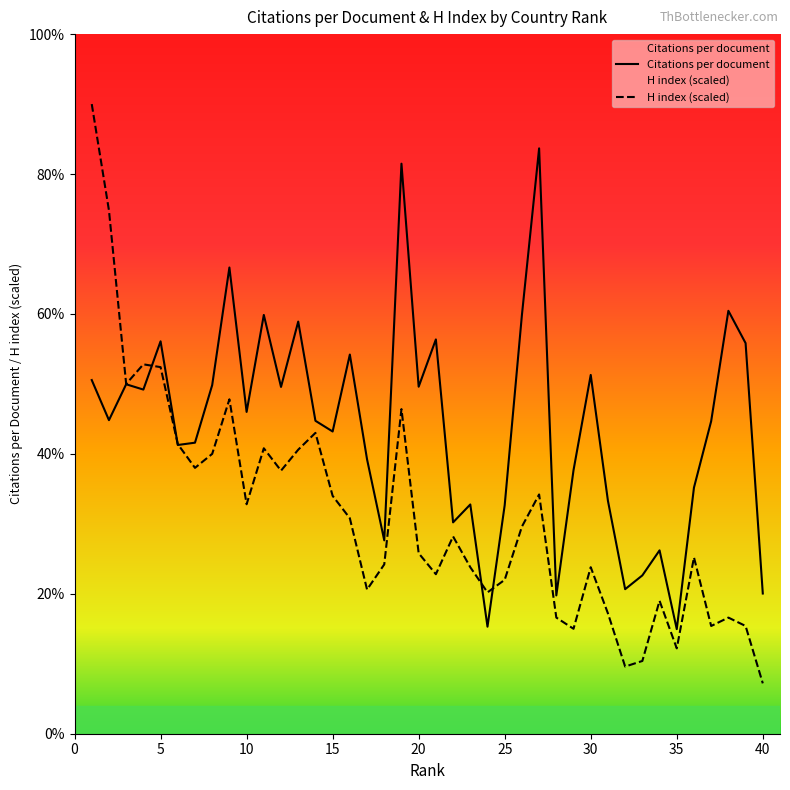

What is the smallest value displayed?

7.2